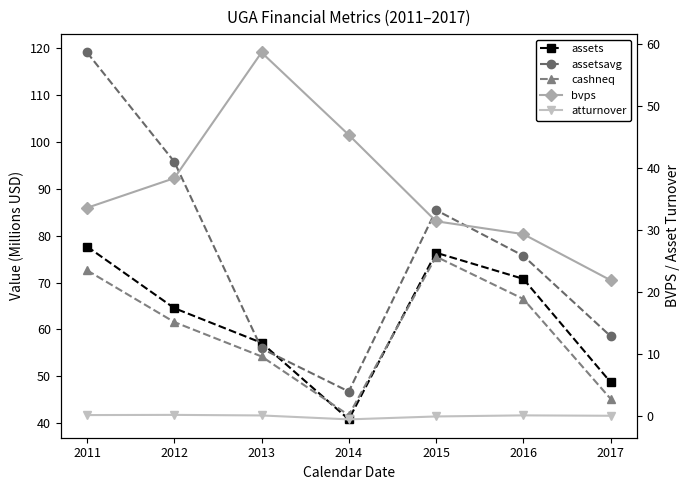

How many times do assets and bvps cross each other?

2